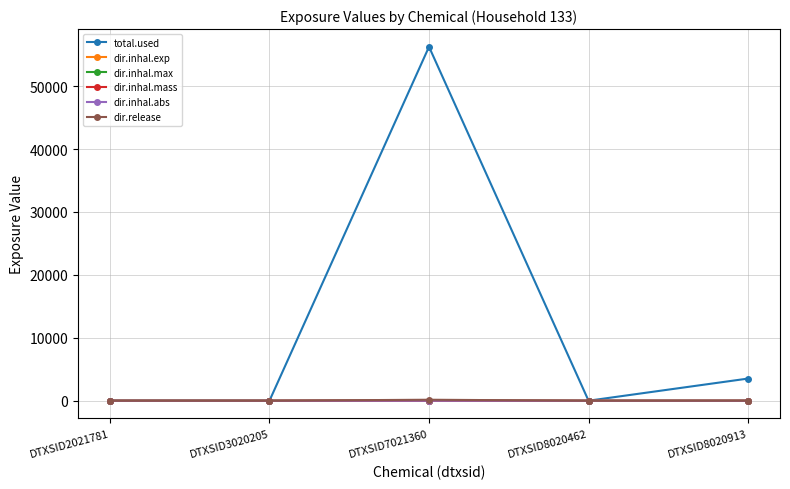

How many lines are shown in the chart?

6